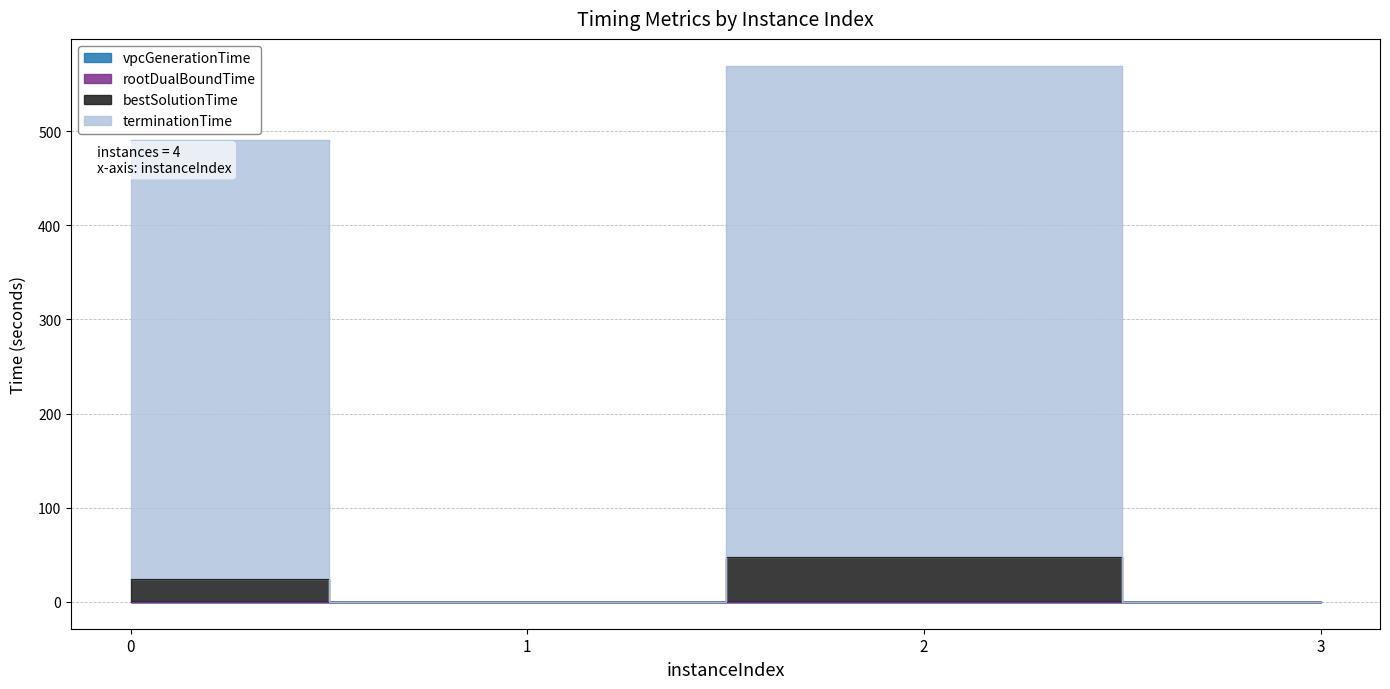

True or false: vpcGenerationTime and terminationTime intersect in this chart.

False